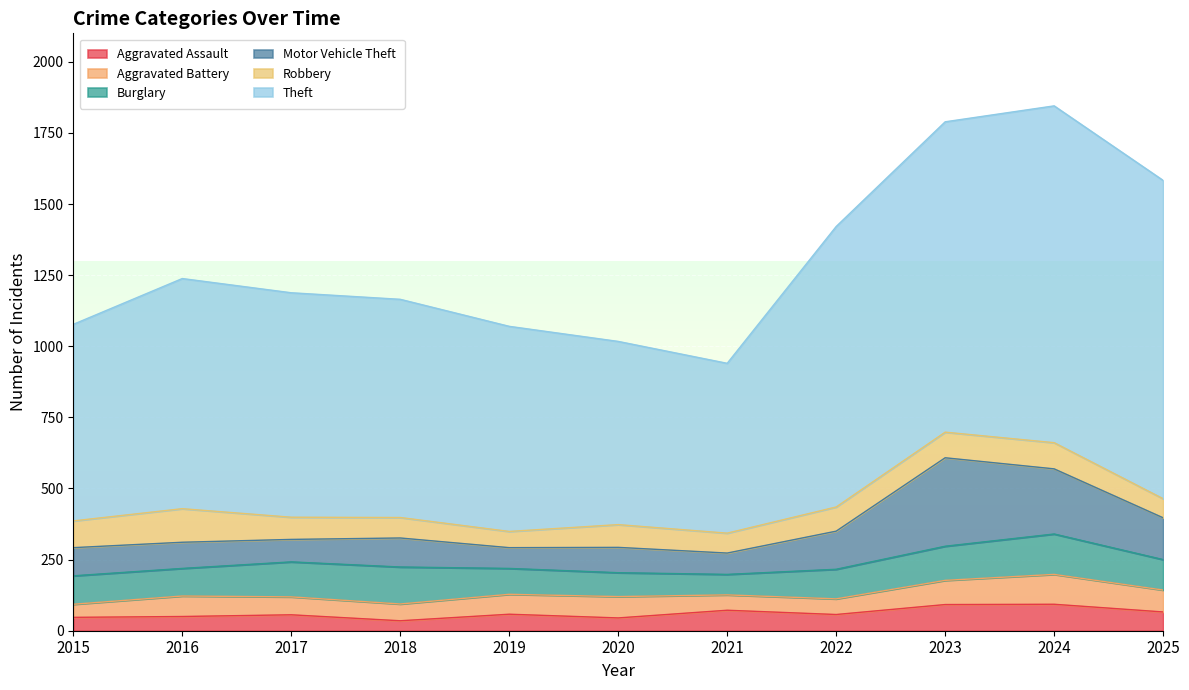

What is the highest value of the Aggravated Assault series?

93